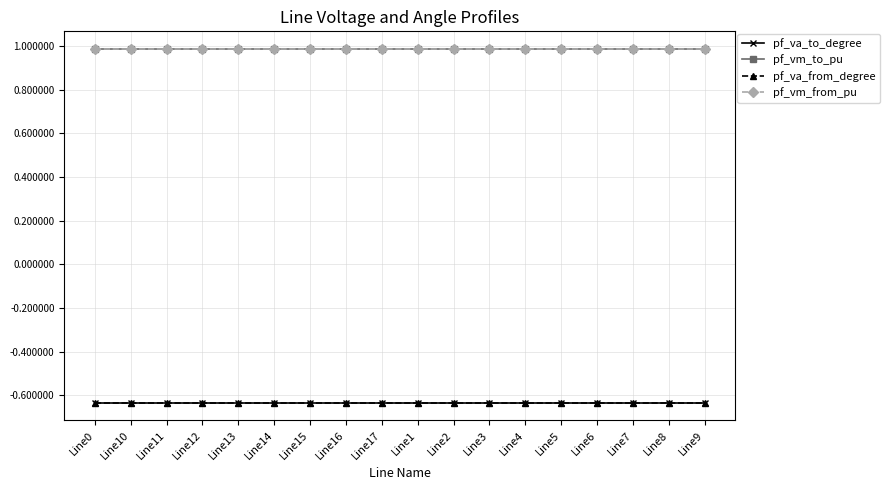

Does the chart have visible grid lines?

Yes